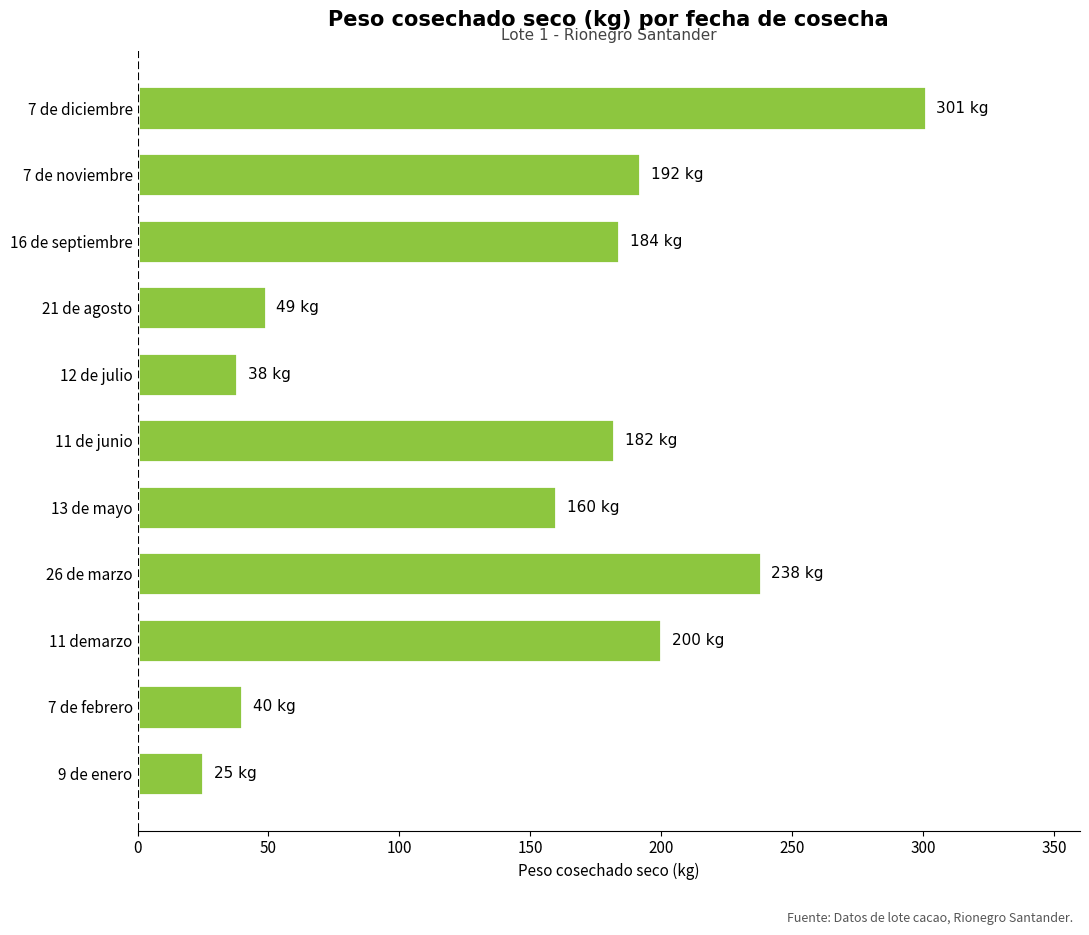

Is it true that the value at 11 demarzo is 200?

True